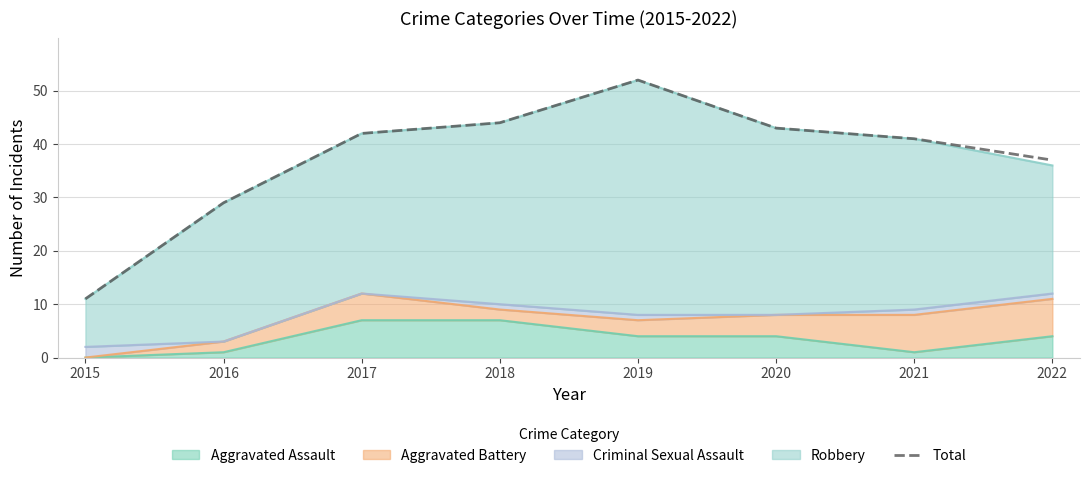

What is the difference between the maximum and minimum values?

41